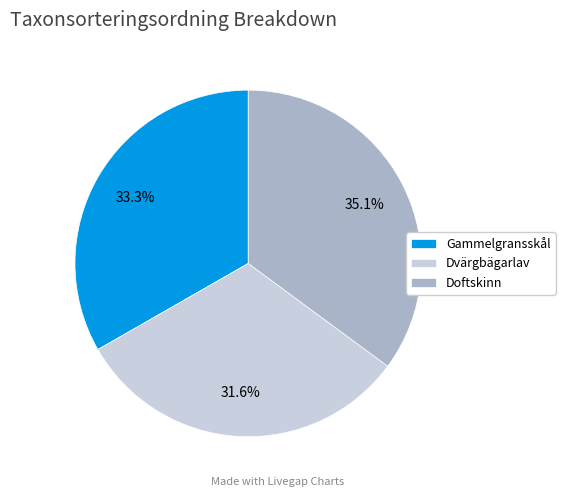

Combined, do Gammelgransskål and Doftskinn account for over 50%?

Yes